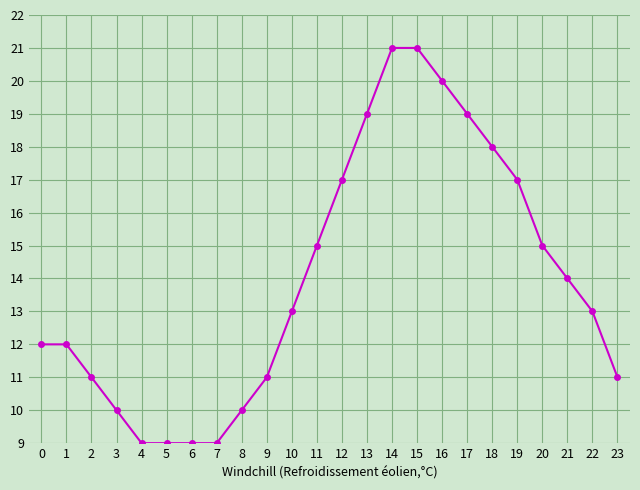

Is it true that the value at 19 is 6?

False